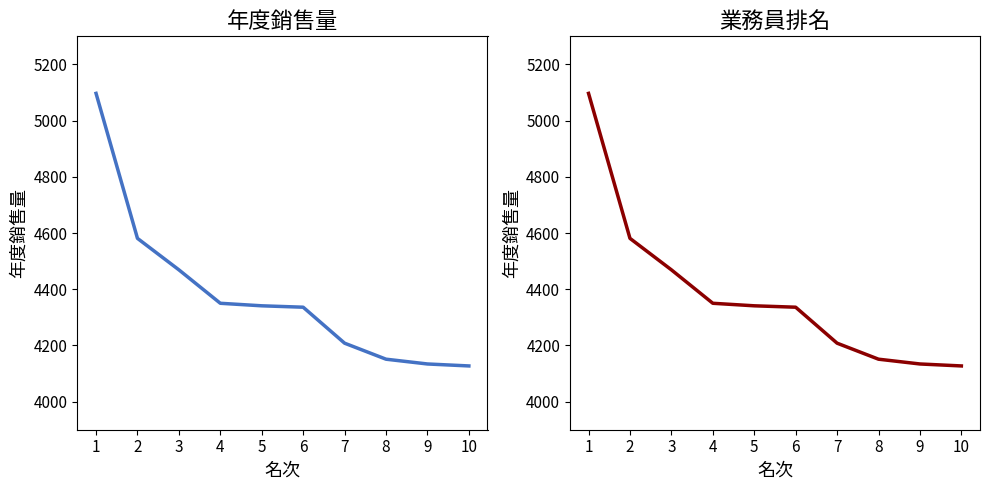

What is the smallest value displayed?

4127